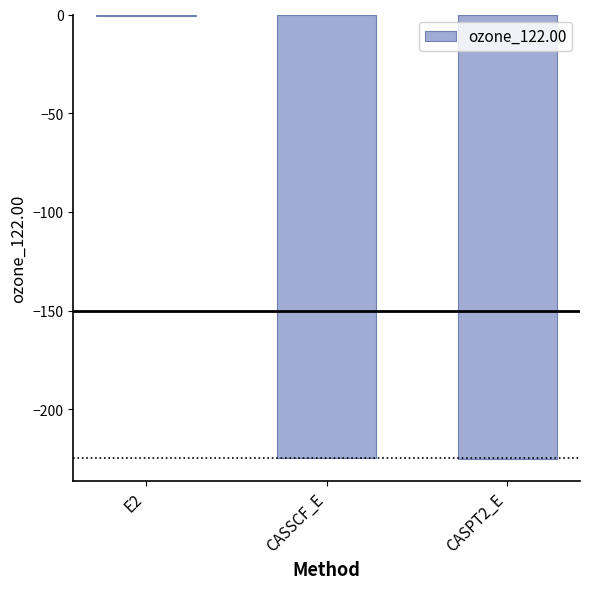

Which category has the highest value across all series?

E2